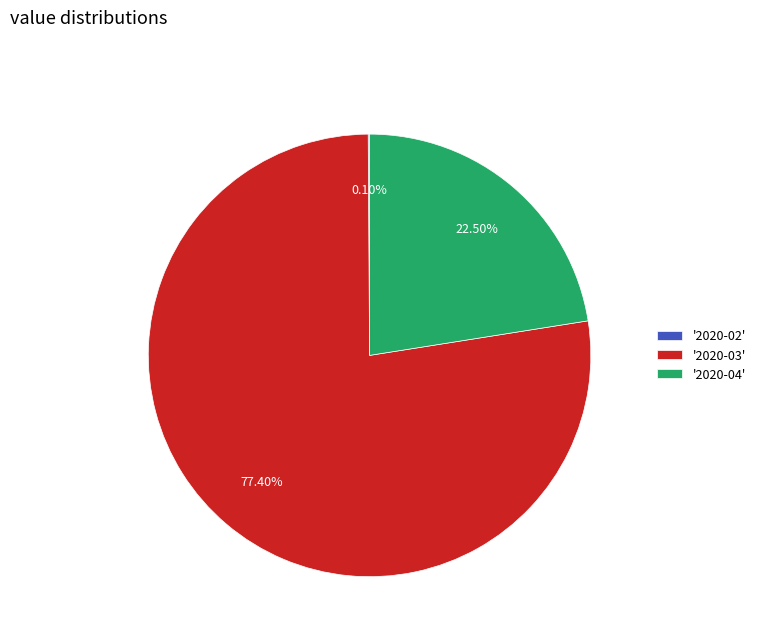

Is '2020-03' the majority of the pie?

Yes